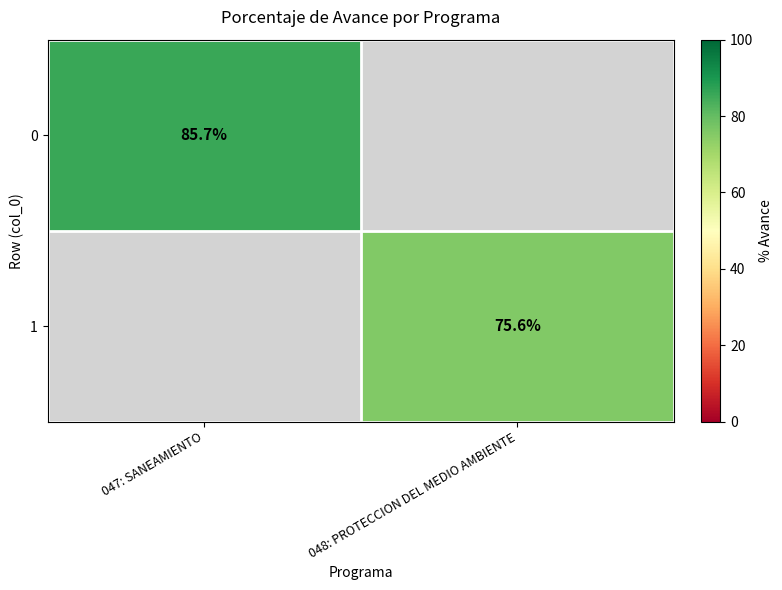

The value of 0 at 047: SANEAMIENTO is 135.4. True or false?

False